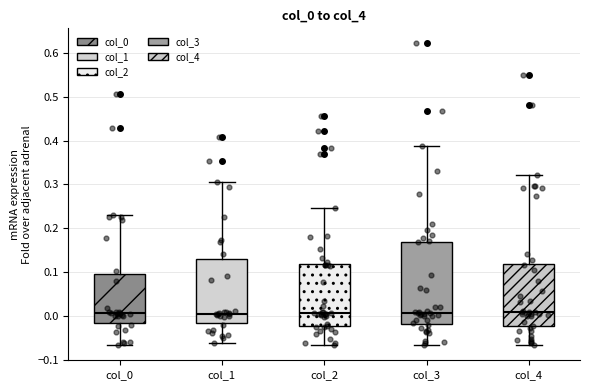

Comparing the boxes themselves (not the whiskers), which one is the tallest?

col_3